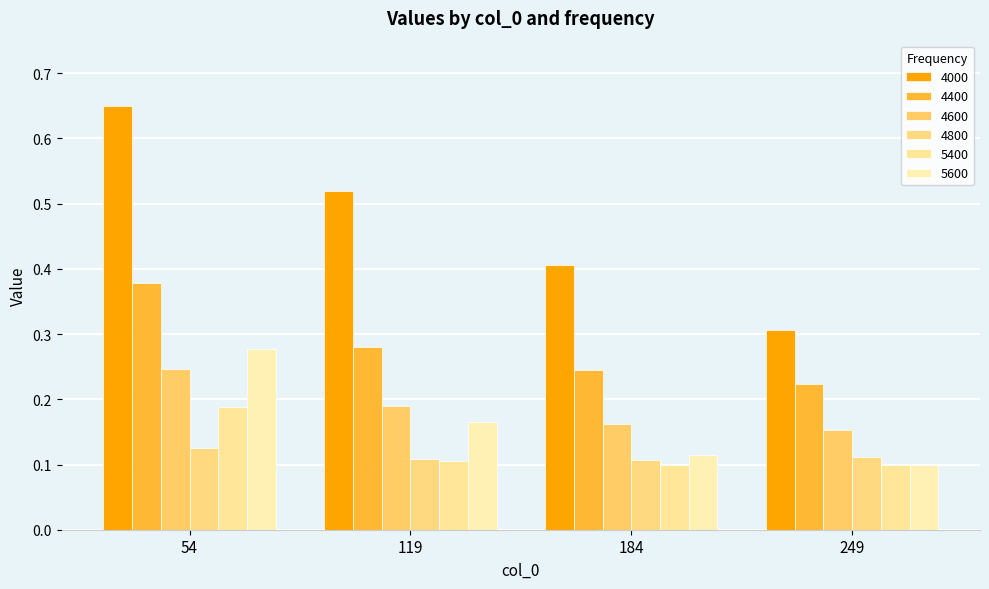

How many 5400 values are between 0 and 1?

4